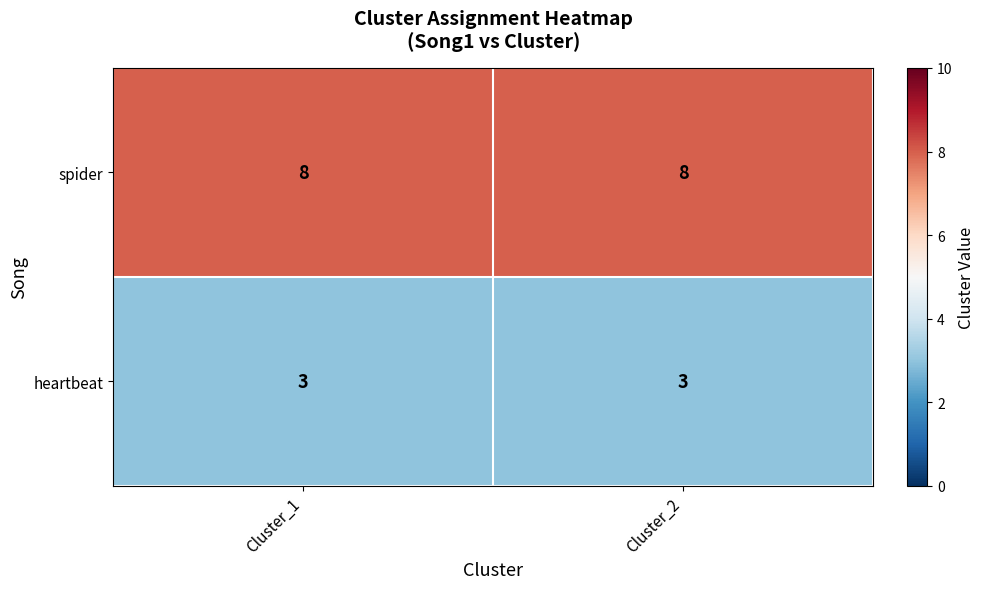

Is it true that heartbeat equals 5 at Cluster_1?

False